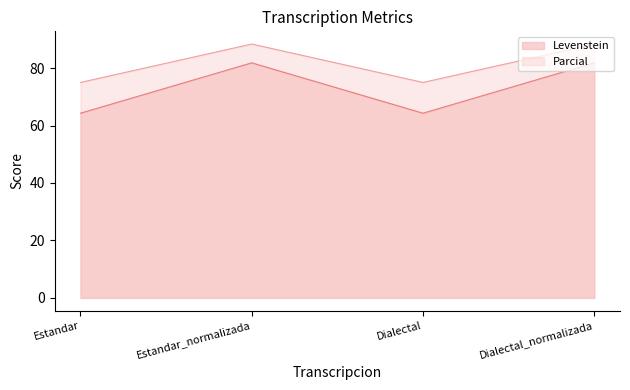

At which category is the sum across all series the highest?

Estandar_normalizada